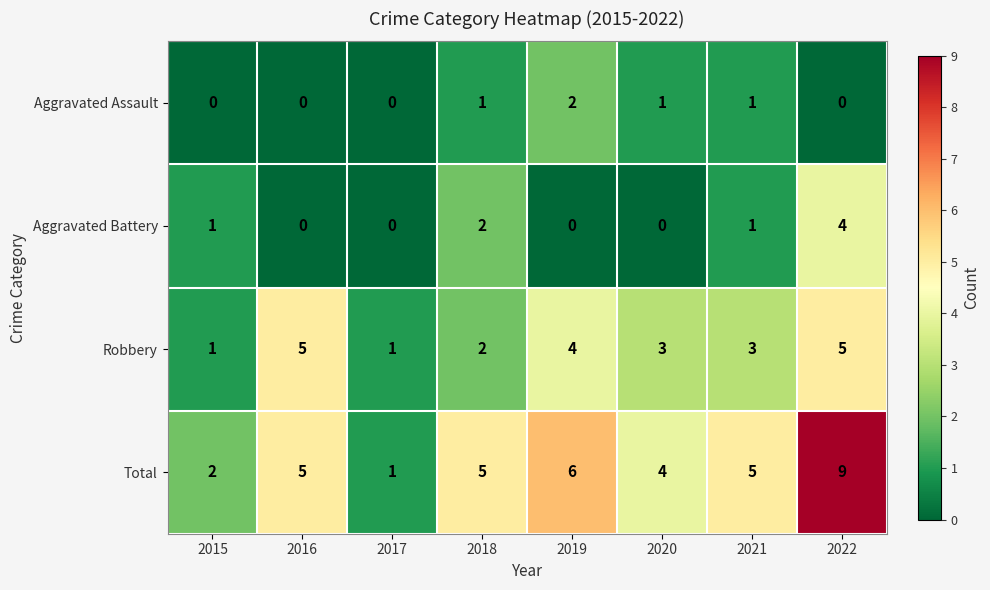

Count the Aggravated Battery values in the range 0 to 2.

7